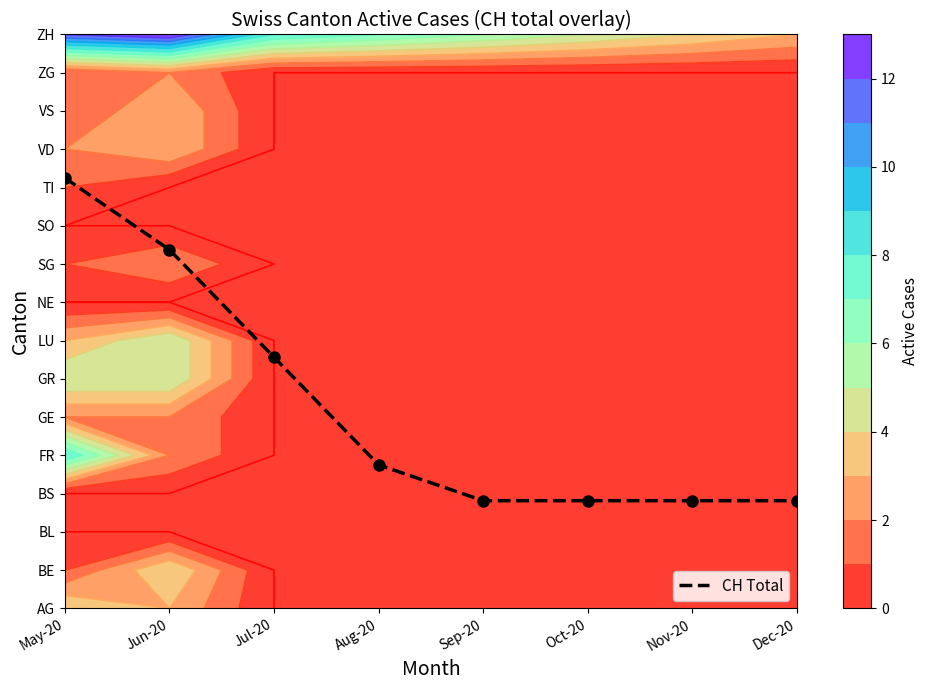

At which label is the value closest to 7?

Jul-20